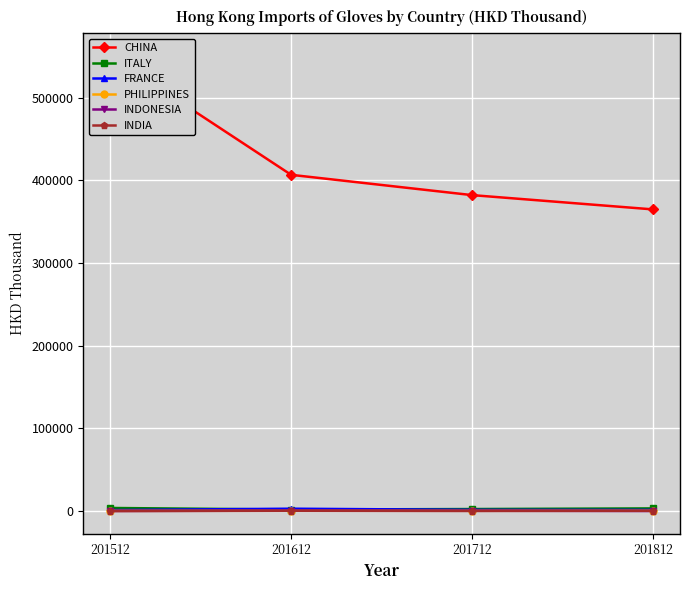

Is this an area chart (filled region under the line)?

No